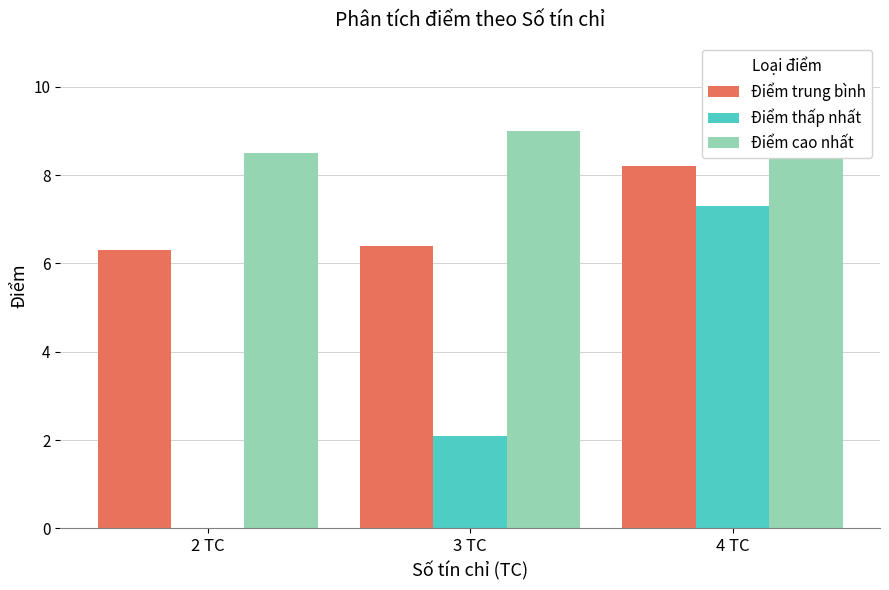

What position from the right is 2 TC?

3